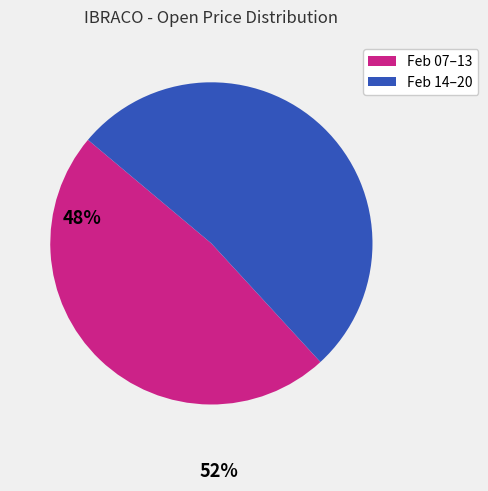

Is there any slice that represents more than half of the pie?

Yes